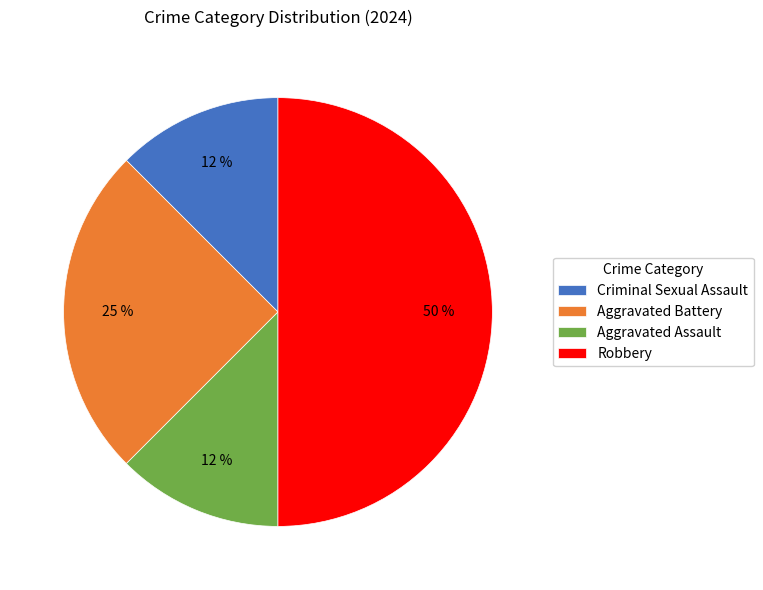

Do Criminal Sexual Assault and Aggravated Assault together represent more than half of the pie?

No